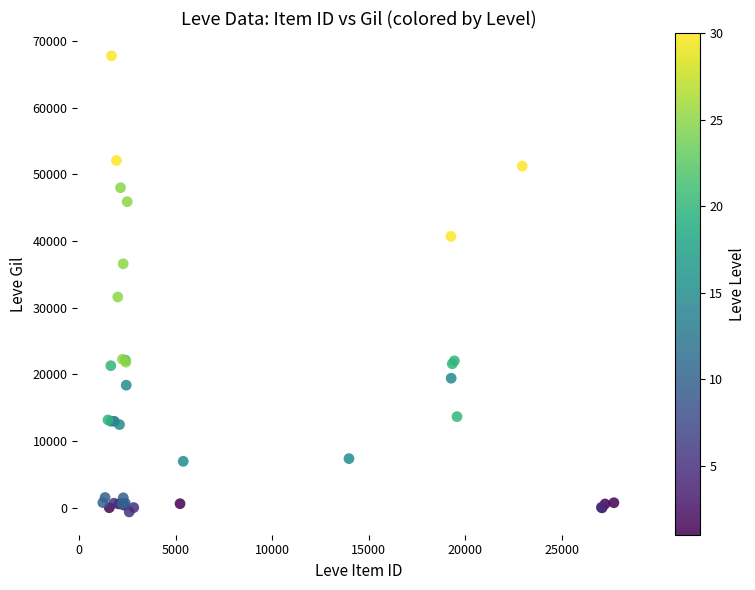

What Y value in the scatter plot is closest to 33556?

31589.0